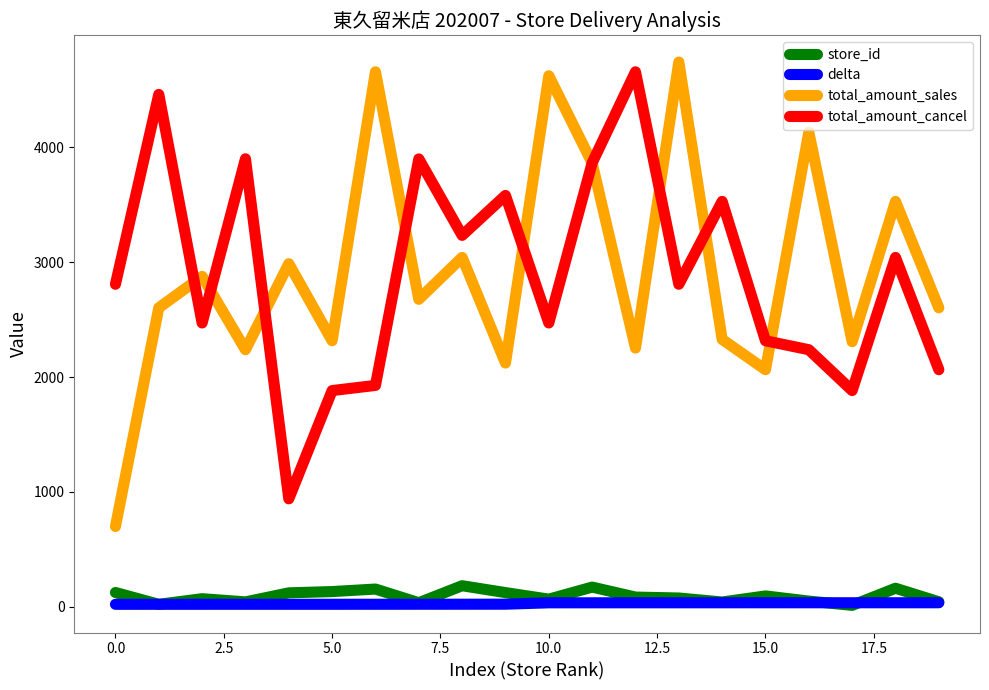

What is the greatest value displayed?

4744.0